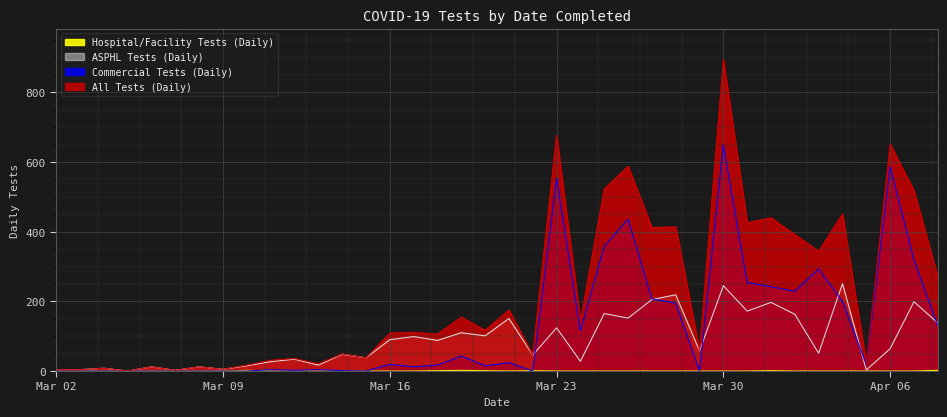

Which series changed the most between 2020-03-03 and 2020-03-24?

All Tests (Daily)